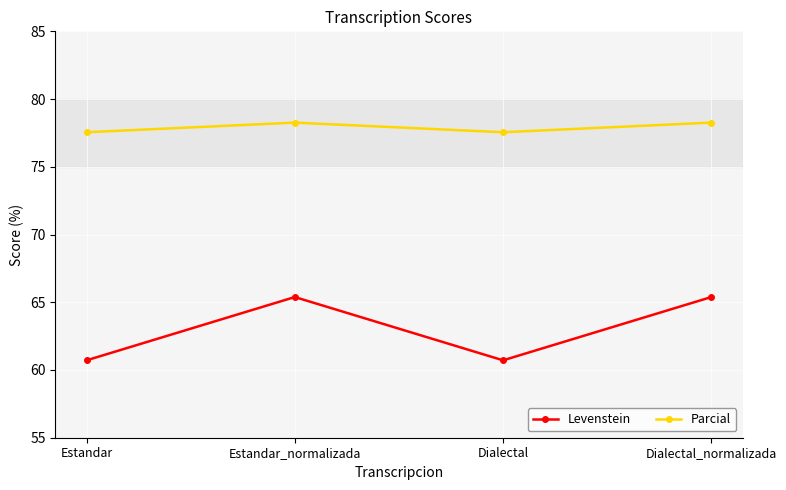

What is the sum of the Levenstein values at Estandar_normalizada and Estandar?

126.1